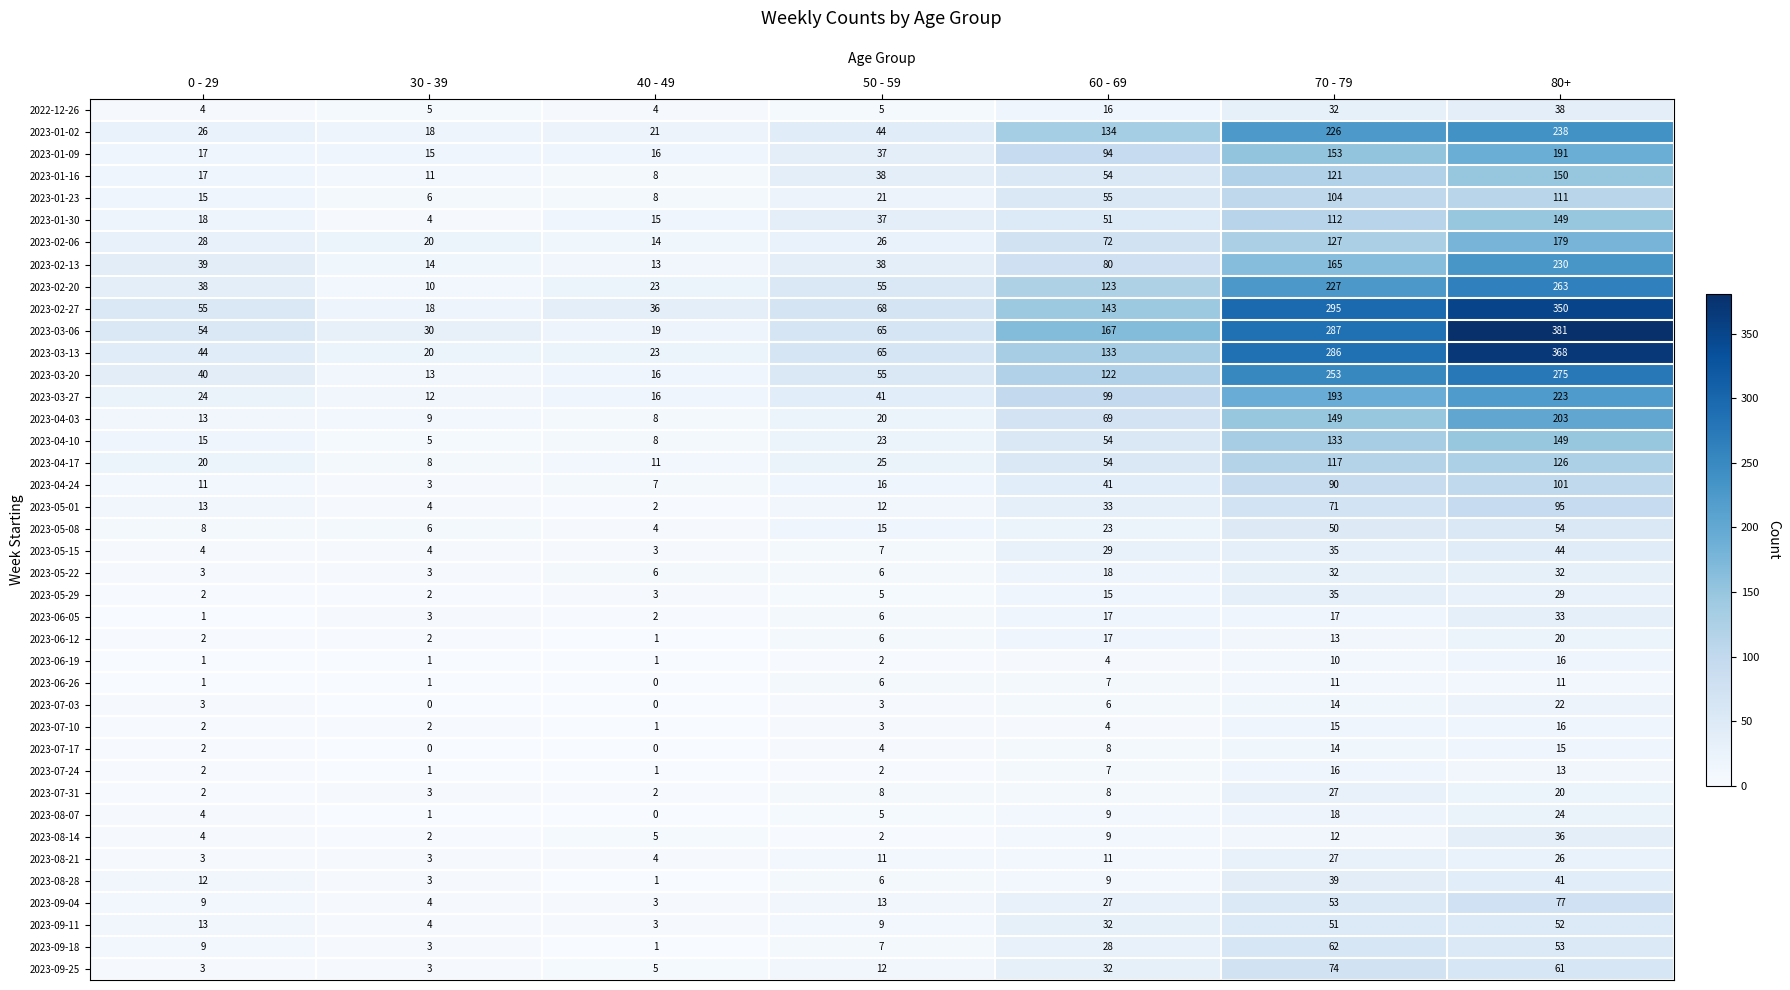

Which category has the lowest value in the 2023-08-07 series?

40 - 49